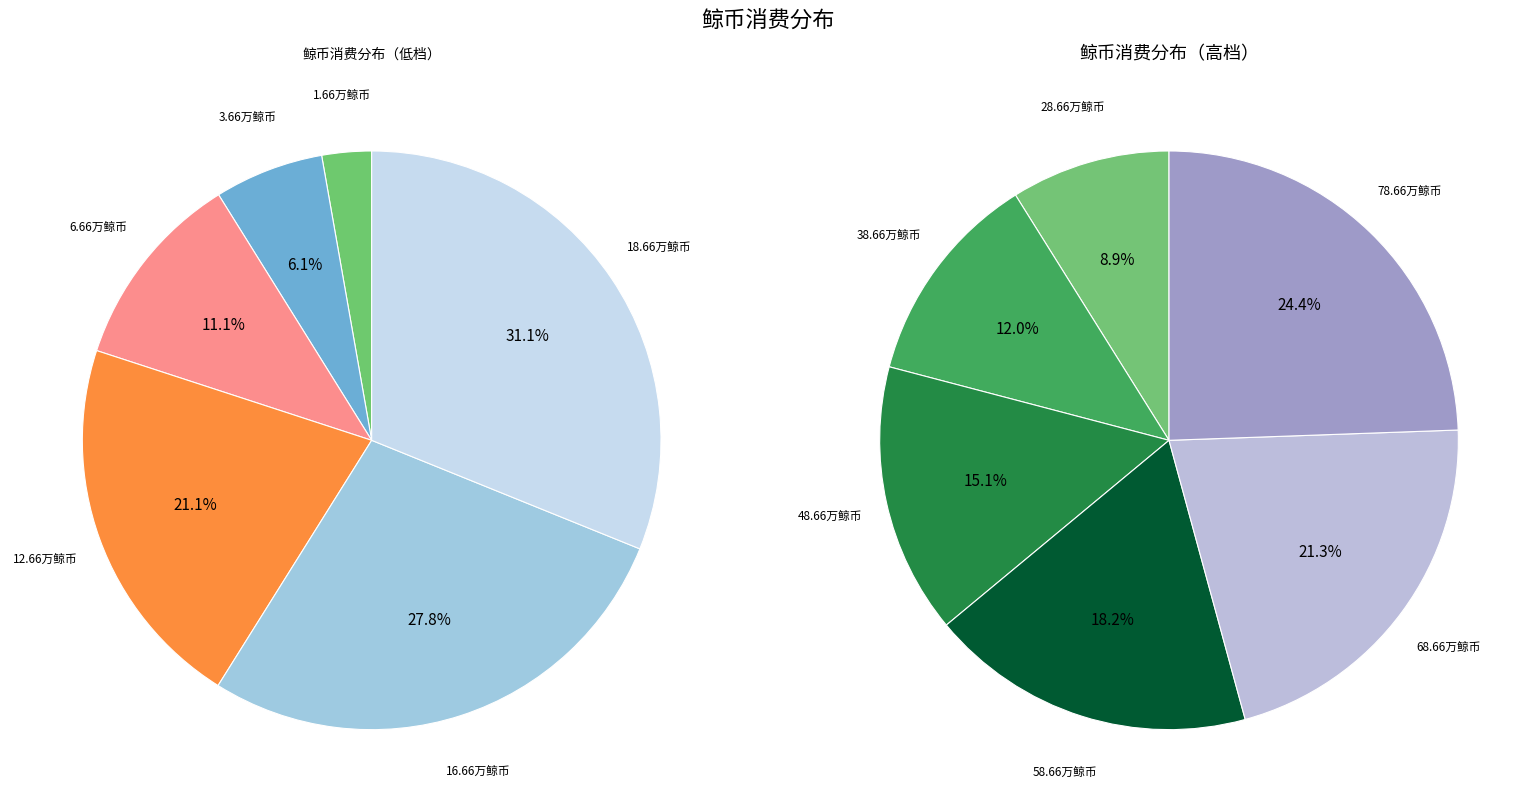

Which category has the smallest portion of the pie?

1.66万鲸币